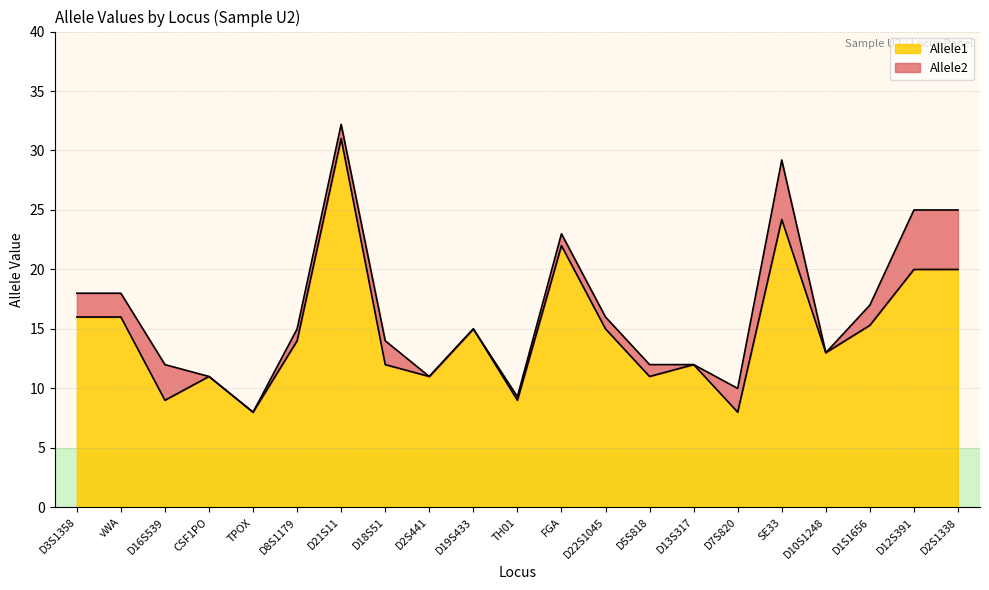

What value does the Allele2 series have at TH01?

9.3